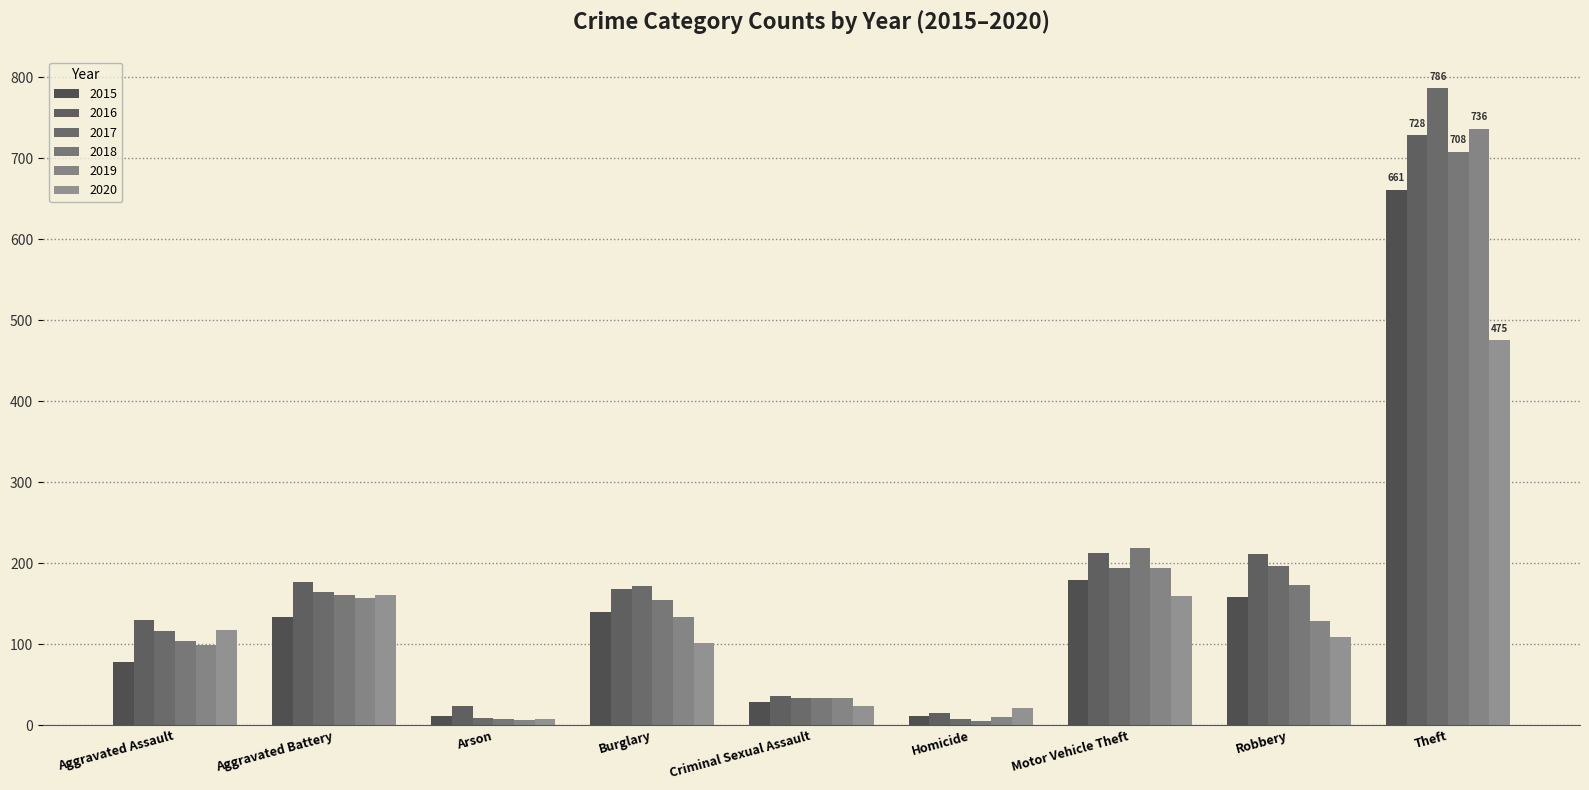

How many bars are there in each group?

6